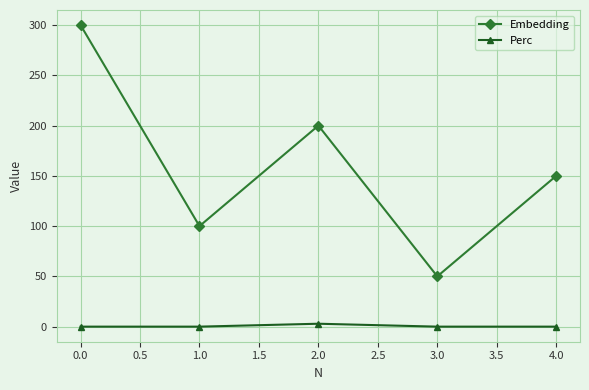

Rank the series by their average value, from lowest to highest.

Perc, Embedding